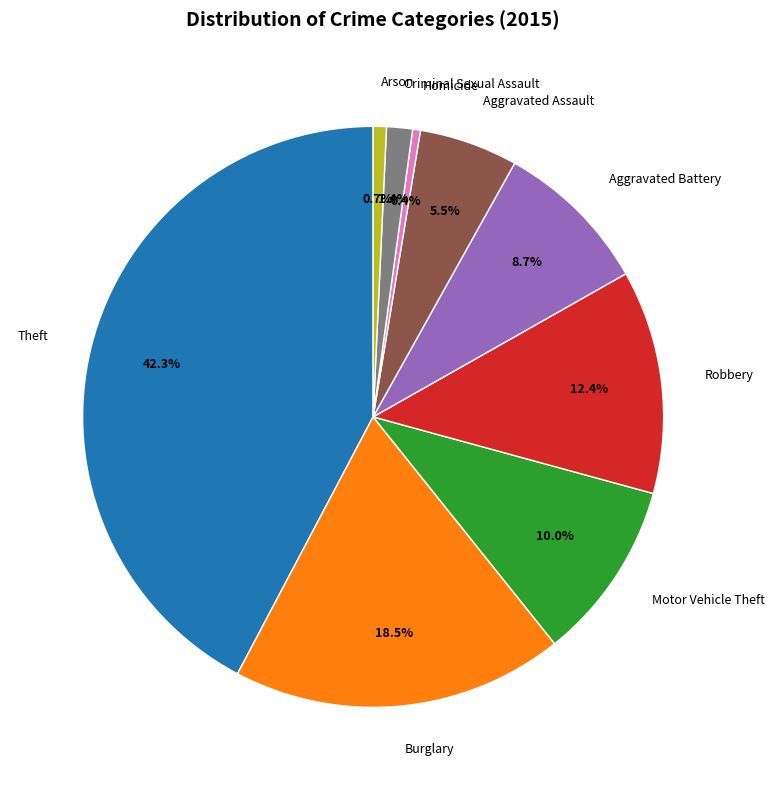

Combined, do Robbery and Aggravated Battery account for over 50%?

No